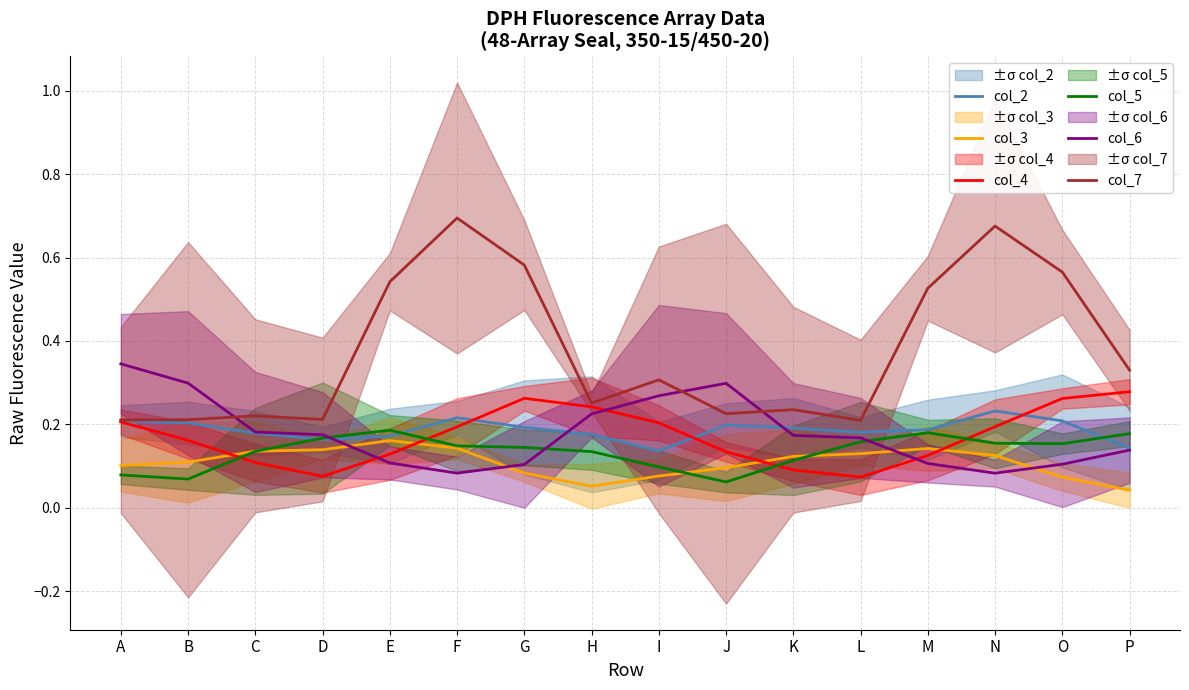

Count the col_2 values in the range 0 to 1.

16